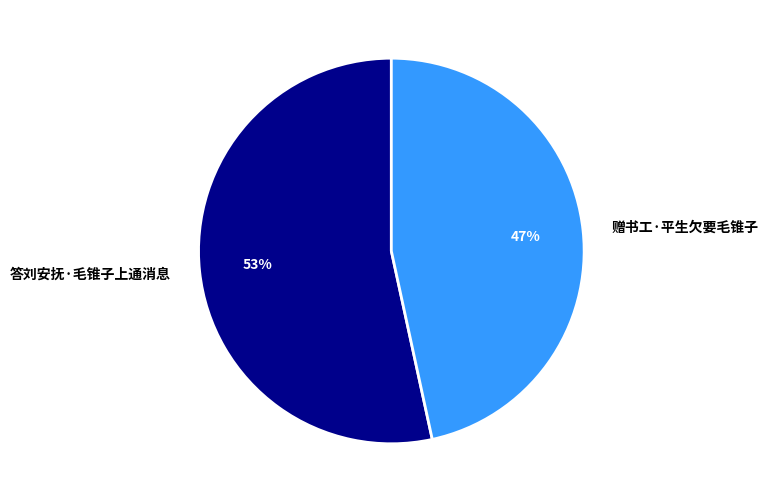

To the nearest percent, what is the combined percentage of 赠书工·平生欠要毛锥子 and 答刘安抚·毛锥子上通消息?

100%